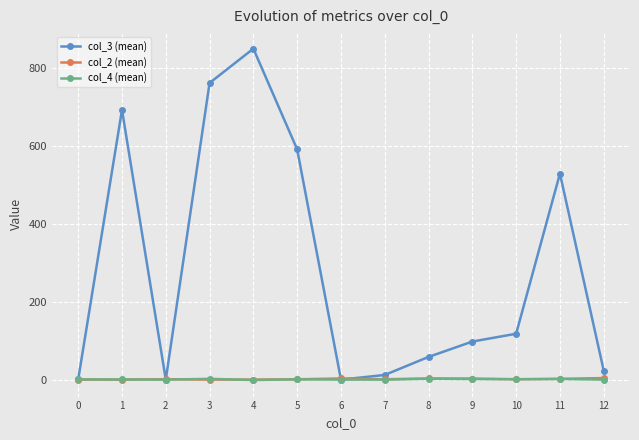

What is the maximum value shown in the chart?

850.0